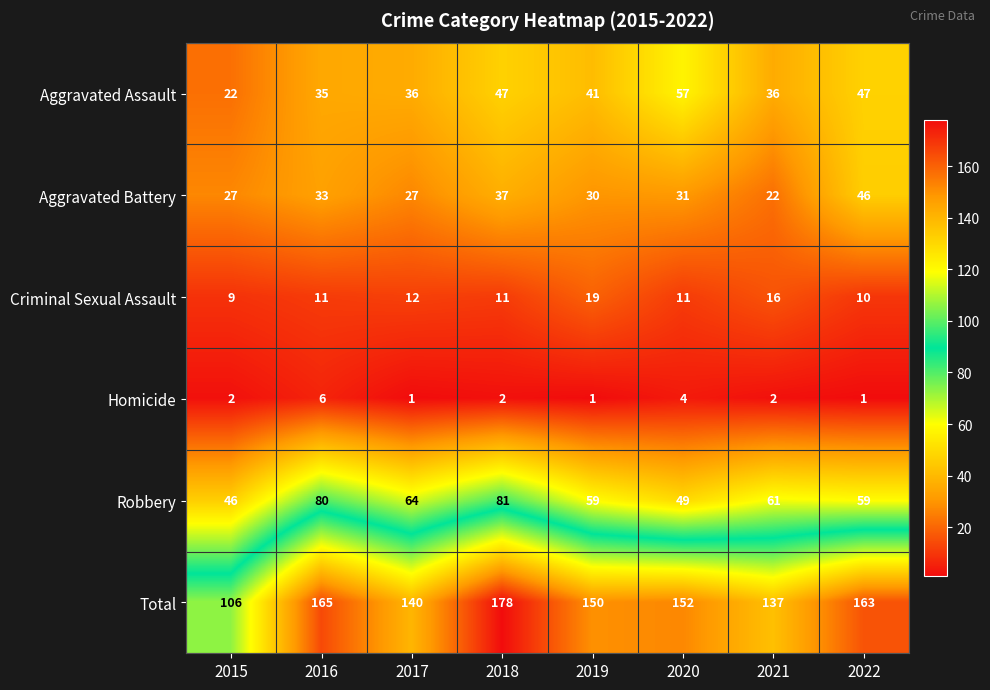

What is the total value across all series at 2017?

280